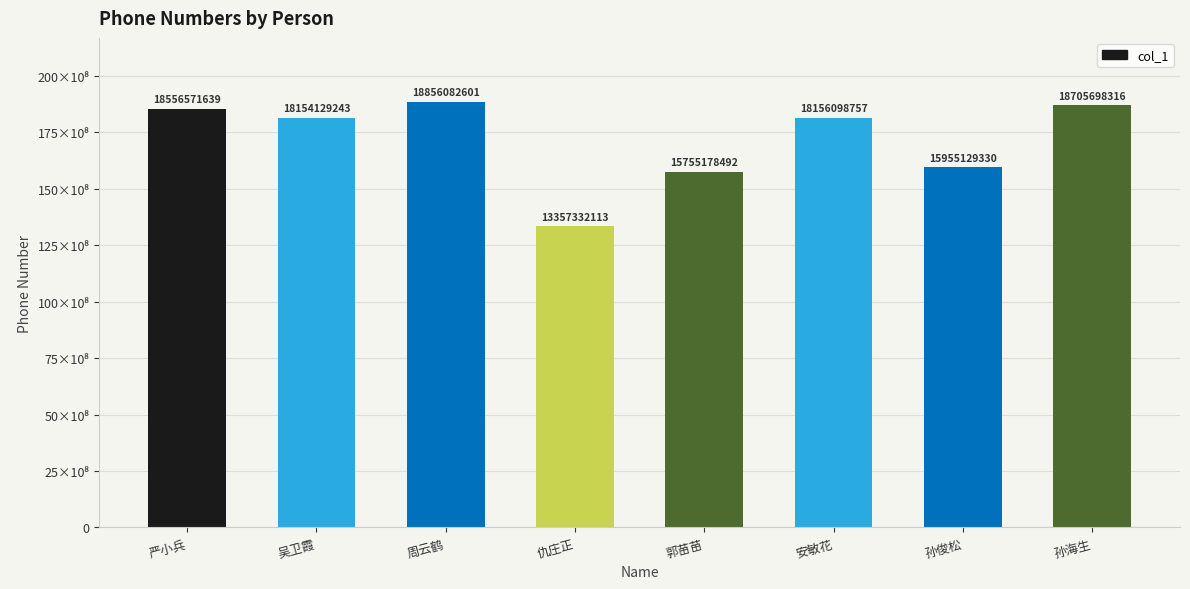

What is the value of the 5th bar from the left?

15755178492